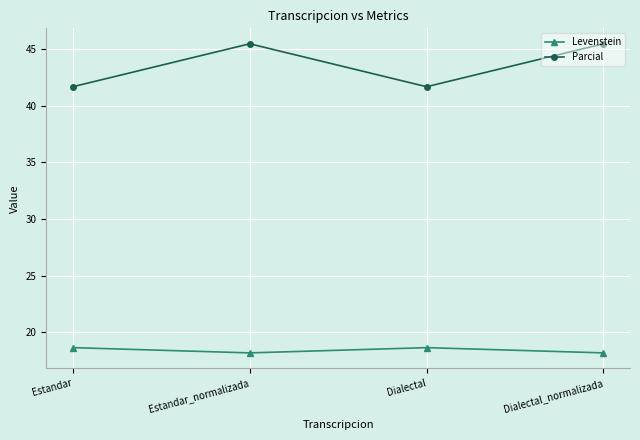

How many distinct data groups are displayed?

2